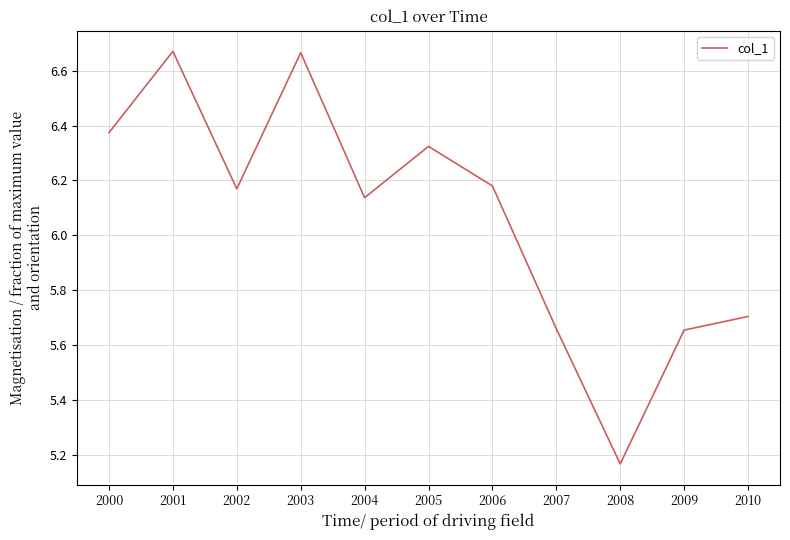

What is the sum of the values at 2002 and 2003?

12.8